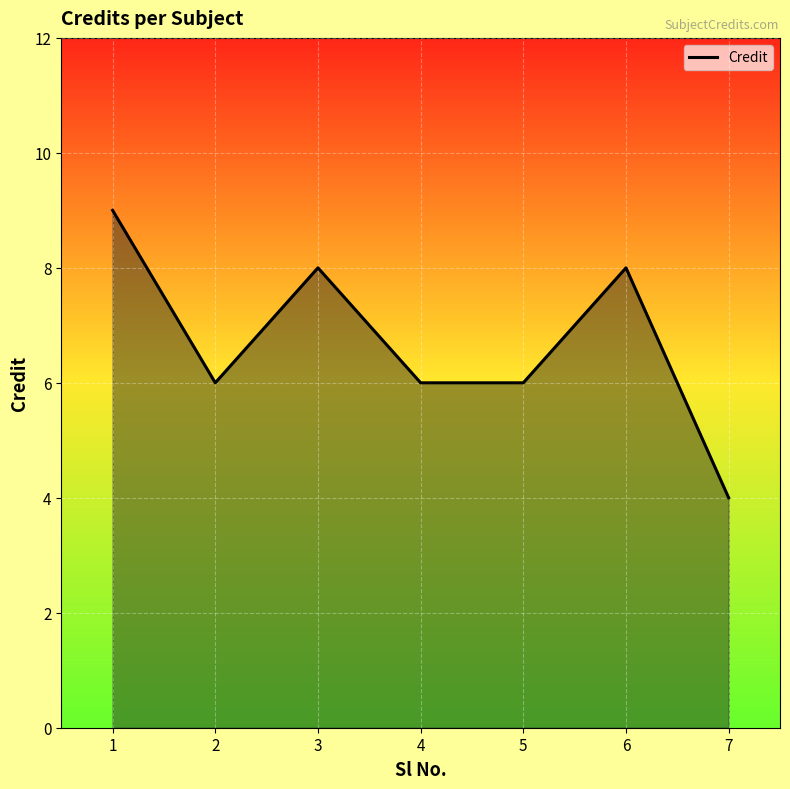

Approximately how many times larger is the value at 6 compared to 3?

1.0